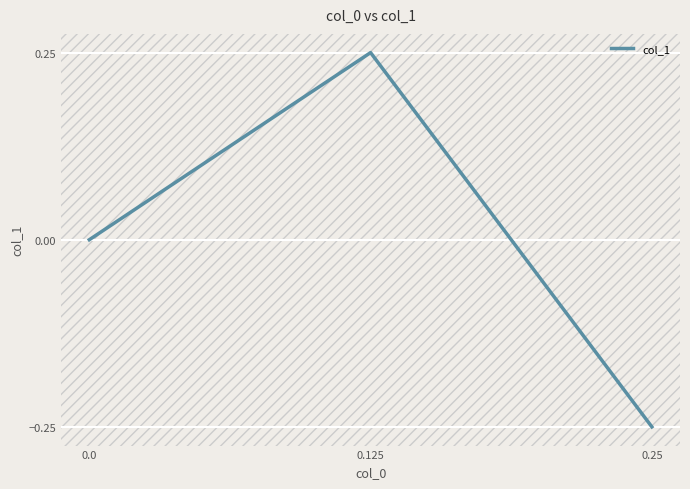

What is the label of the 2nd point from the left?

0.125